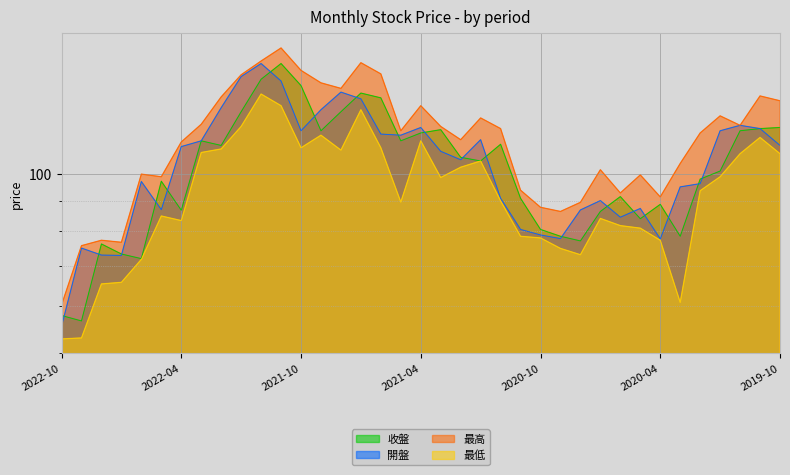

At which category does the chart reach its peak across all series?

2021-11